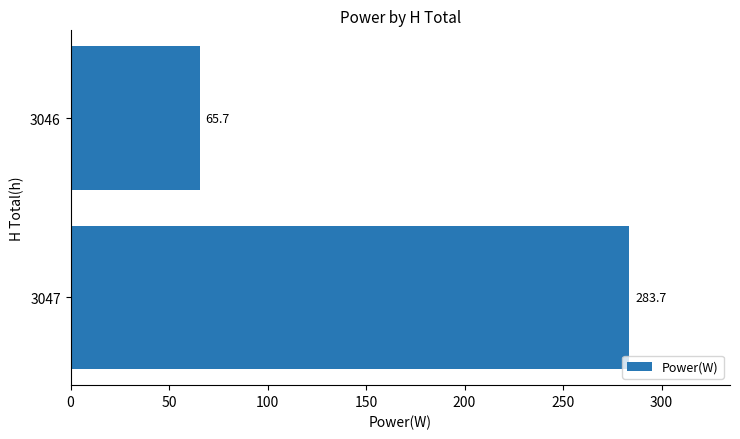

Read the value at 3046.

65.7